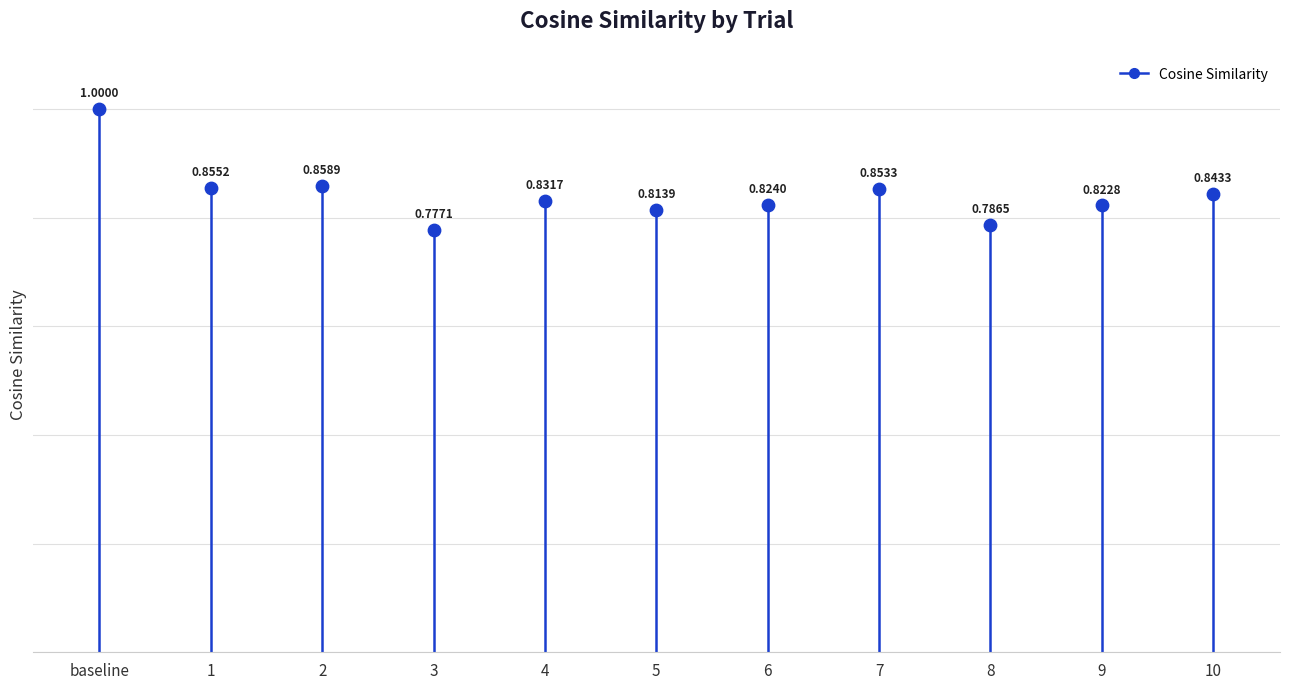

Count the number of points in this scatter plot.

11